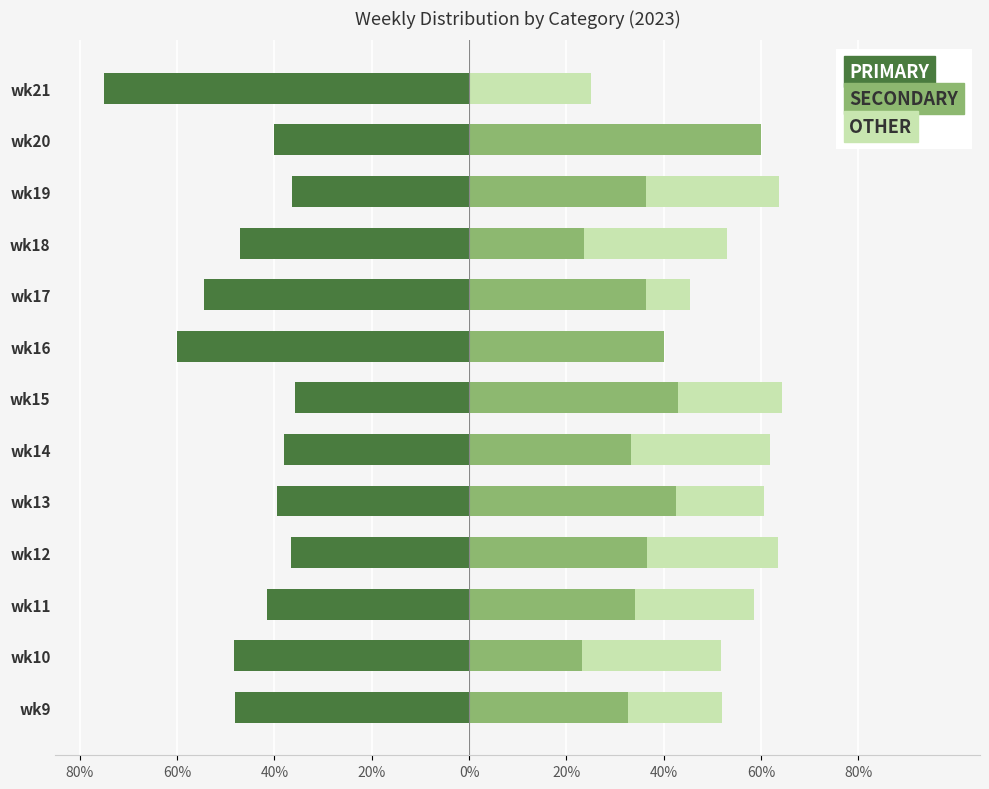

What is the maximum value for OTHER?

29.4